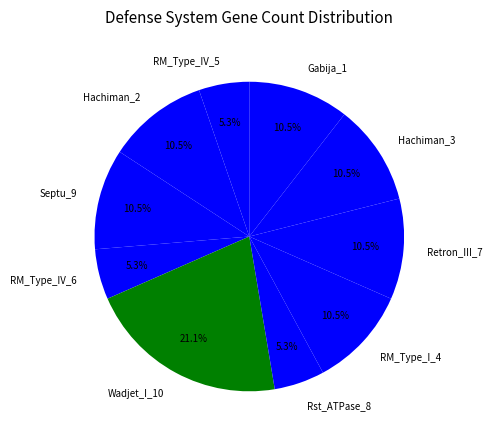

The Gabija_1 slice represents 4% of the pie. True or false?

False